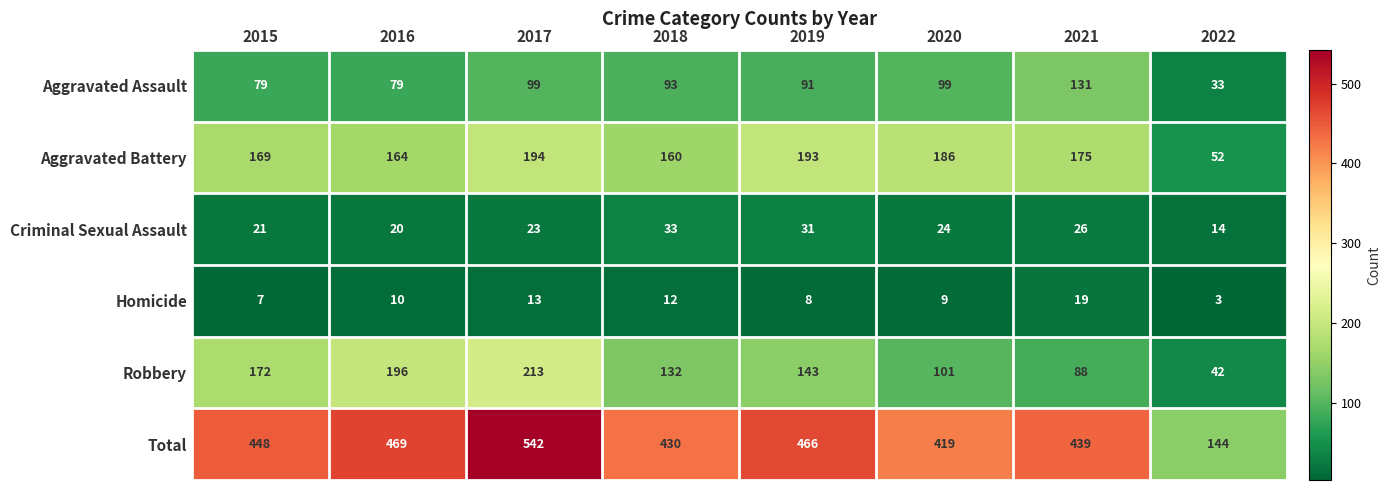

How many series are shown in this chart?

6